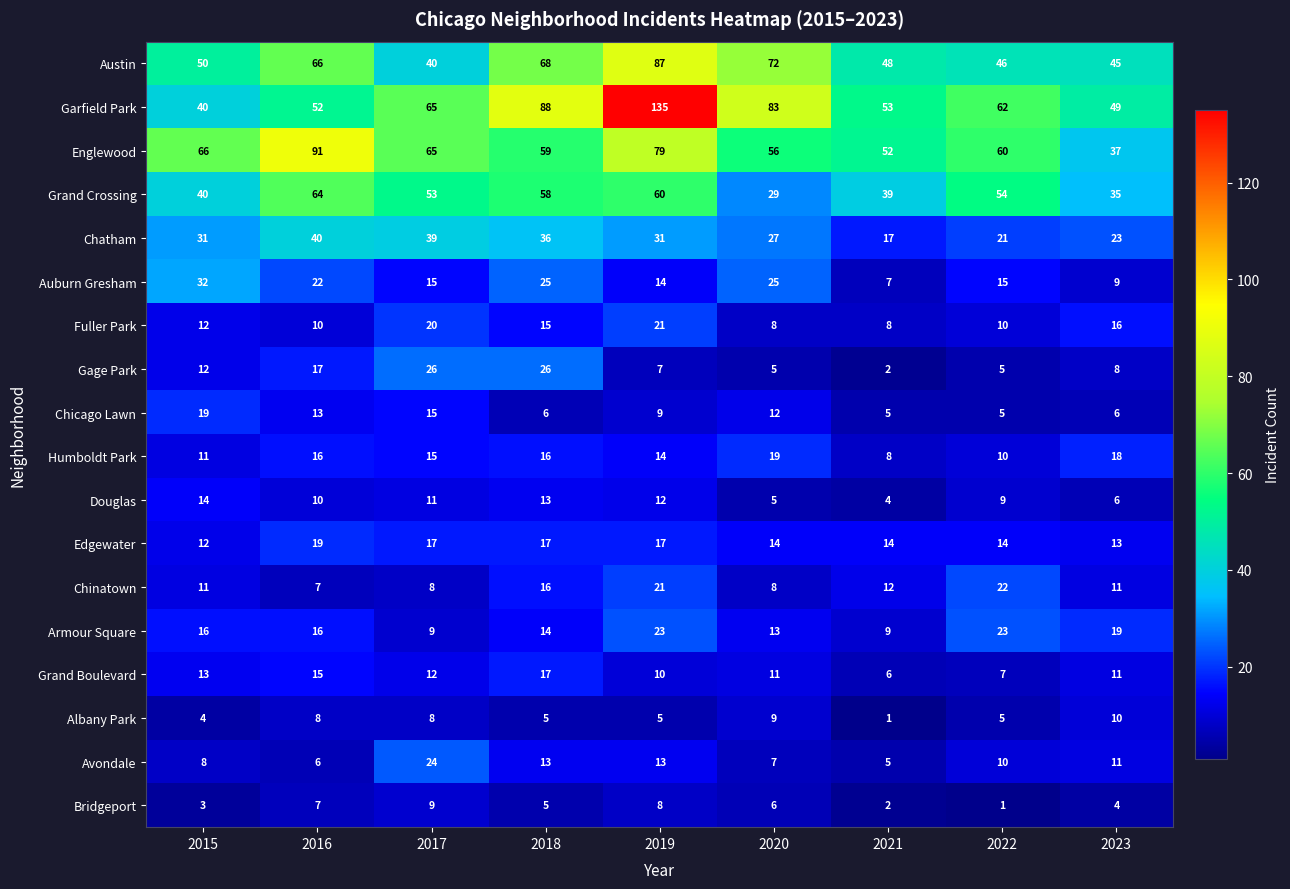

The value of Chatham at 2023 is 23. True or false?

True